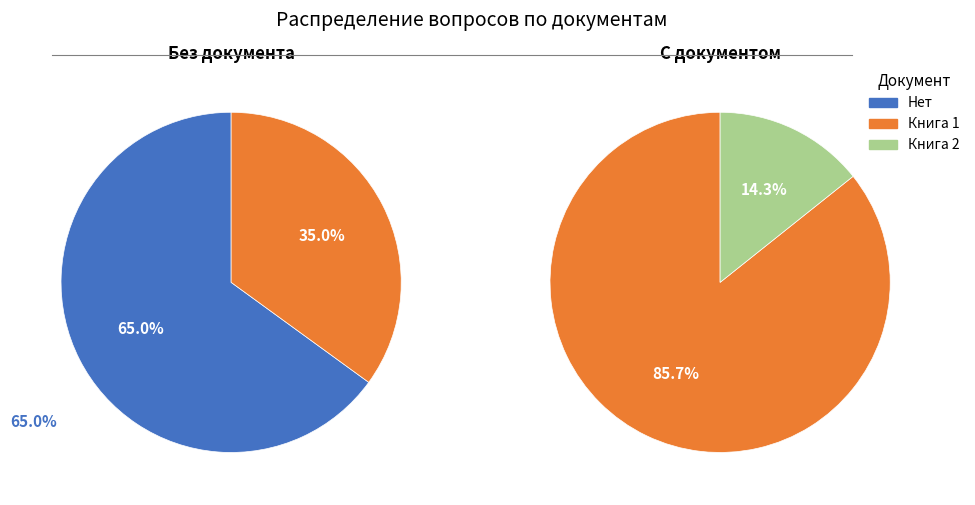

Combined, do Нет and Книга 1 - Инвентаризация карьер Большегорский account for over 50%?

Yes